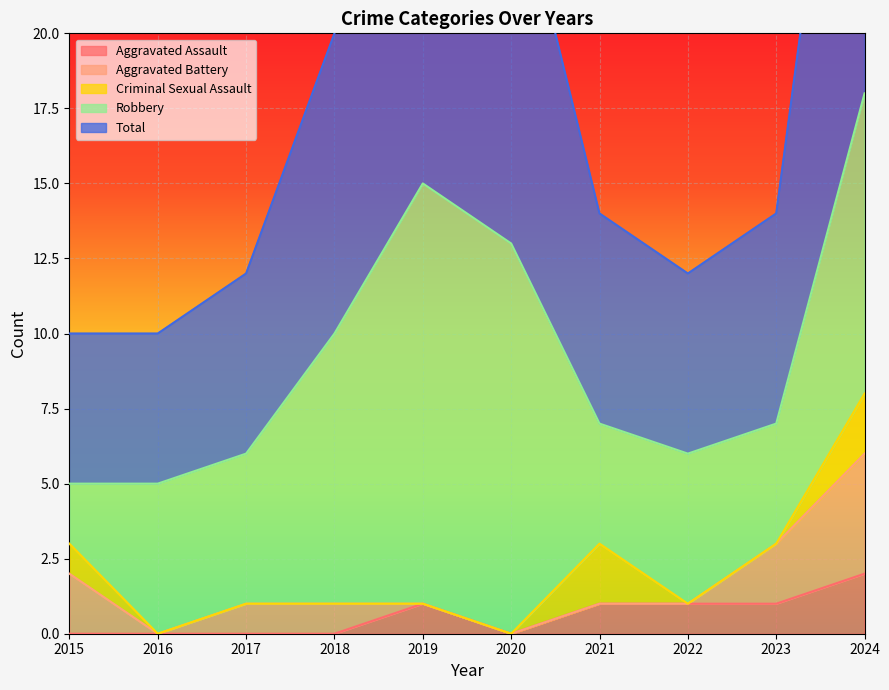

True or false: Aggravated Assault and Total intersect in this chart.

False